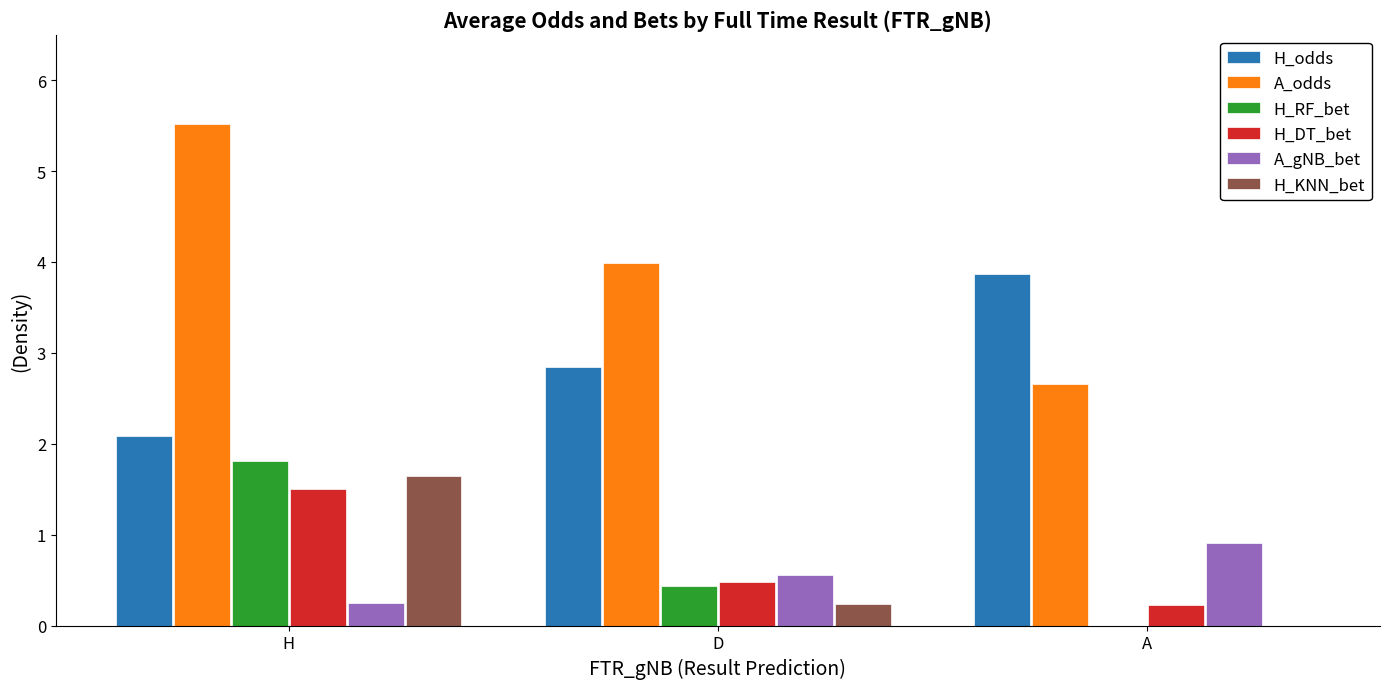

At which category does the chart reach its peak across all series?

H